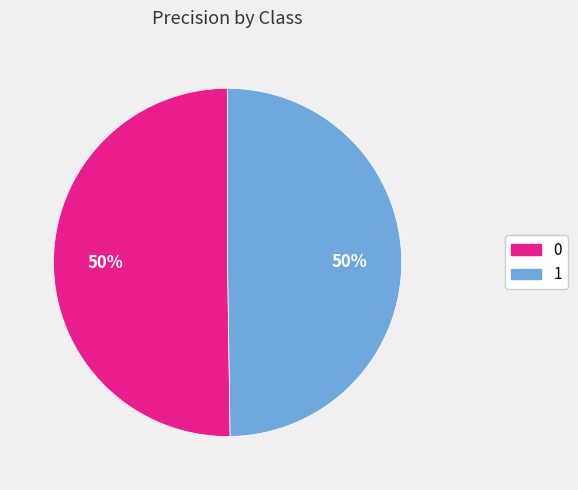

Do 0 and 1 together represent more than half of the pie?

Yes